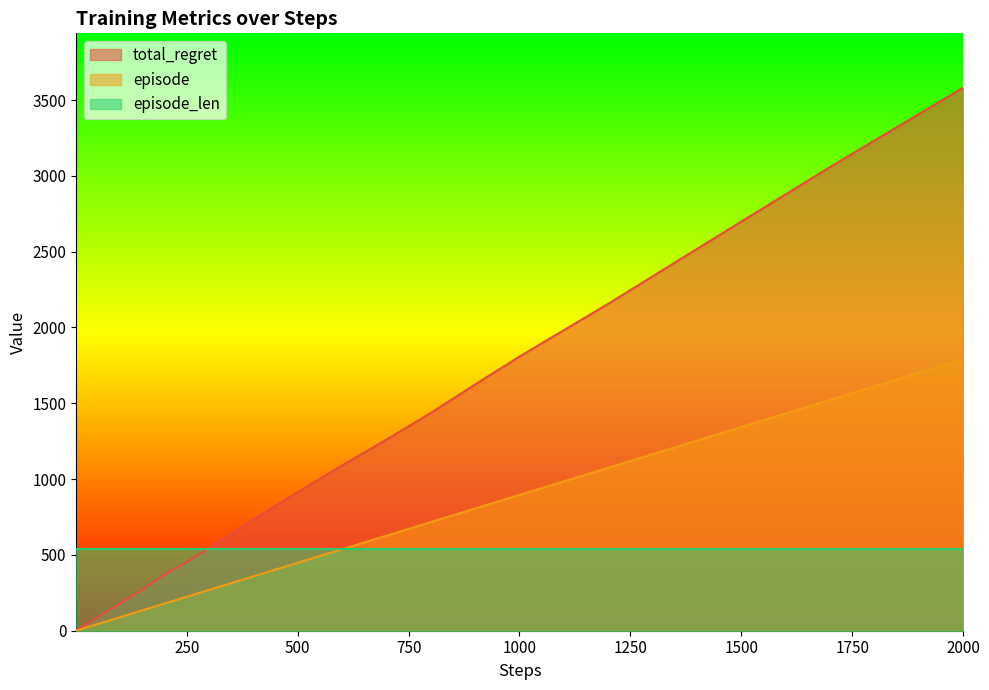

At which category is the sum across all series the highest?

2000